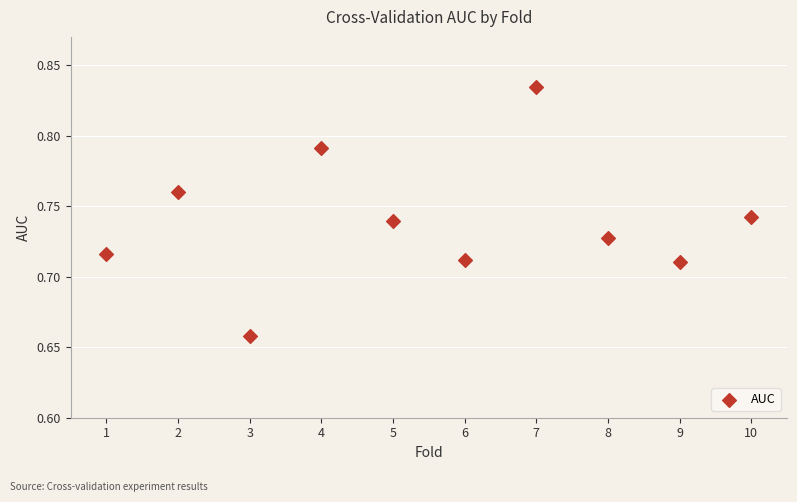

What is the range of X values (max minus min)?

9.0